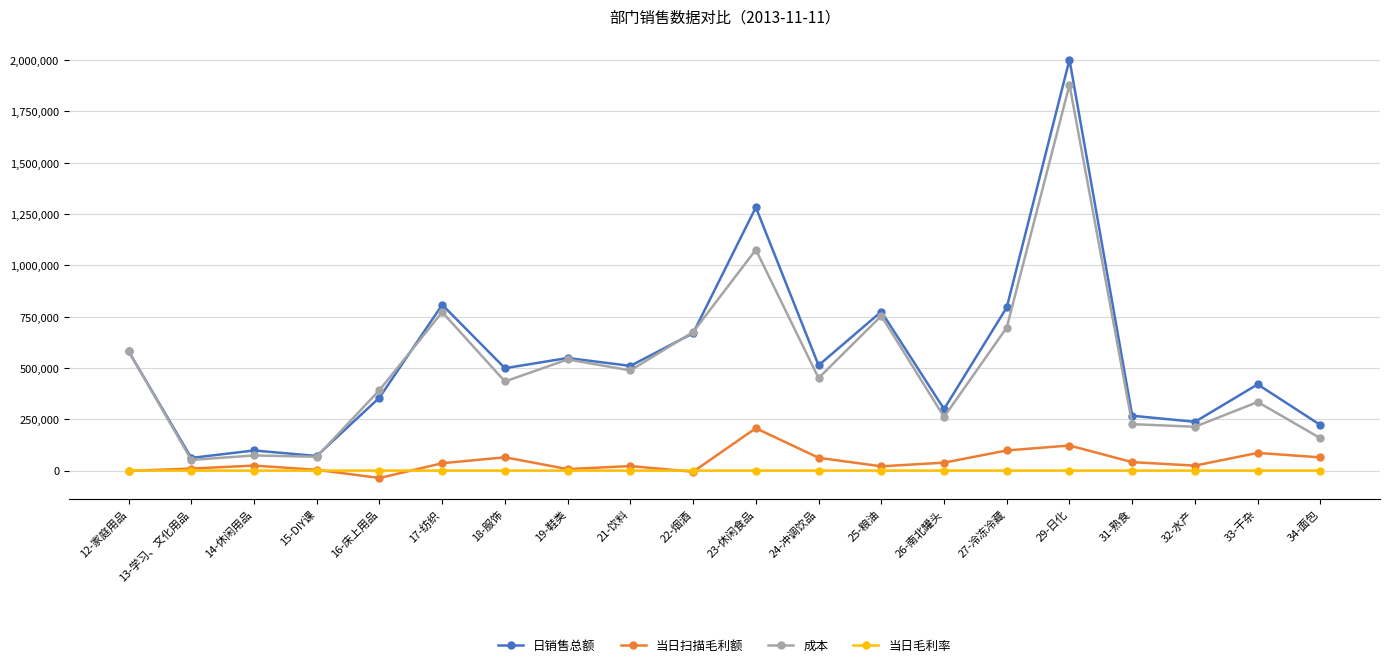

Which series has the widest spread of values?

日销售总额